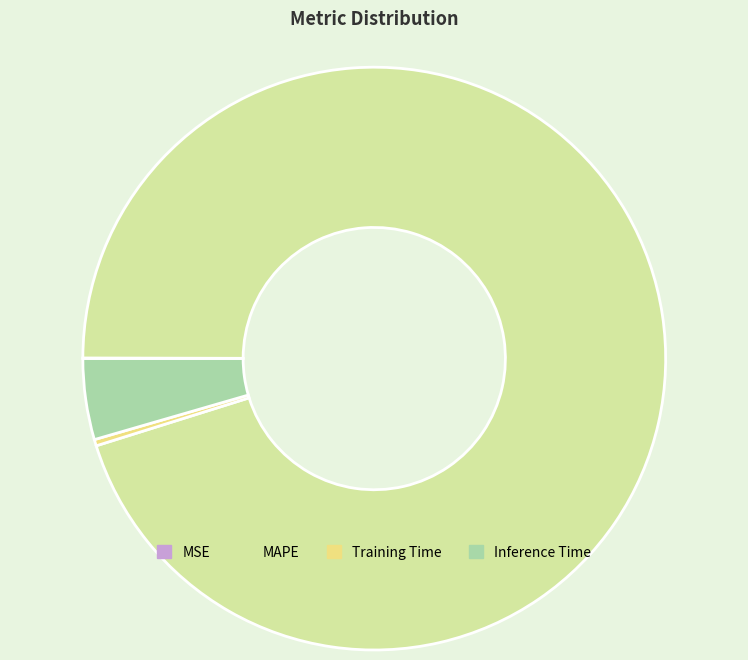

Does any single category account for the majority?

Yes